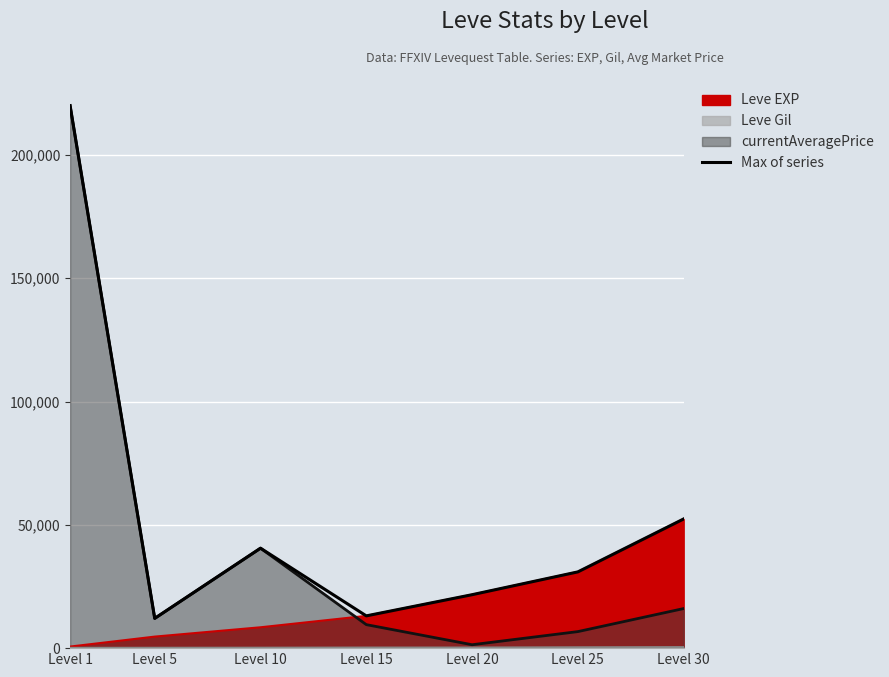

How many interior local peaks (higher than both neighbors) does the data have?

1